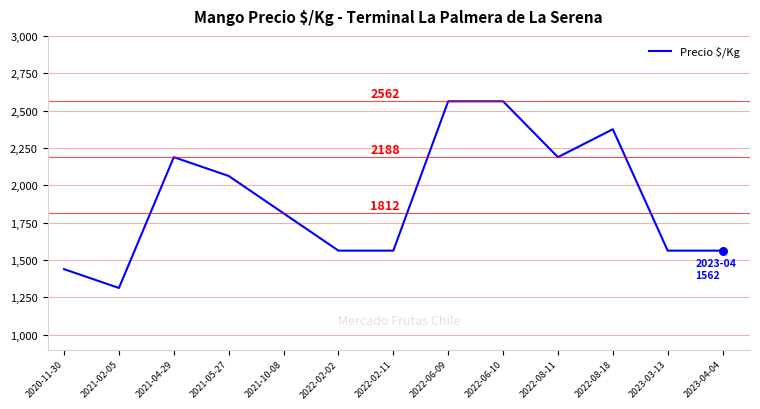

What is the change in value from 2021-04-29 to 2023-03-13?

-626